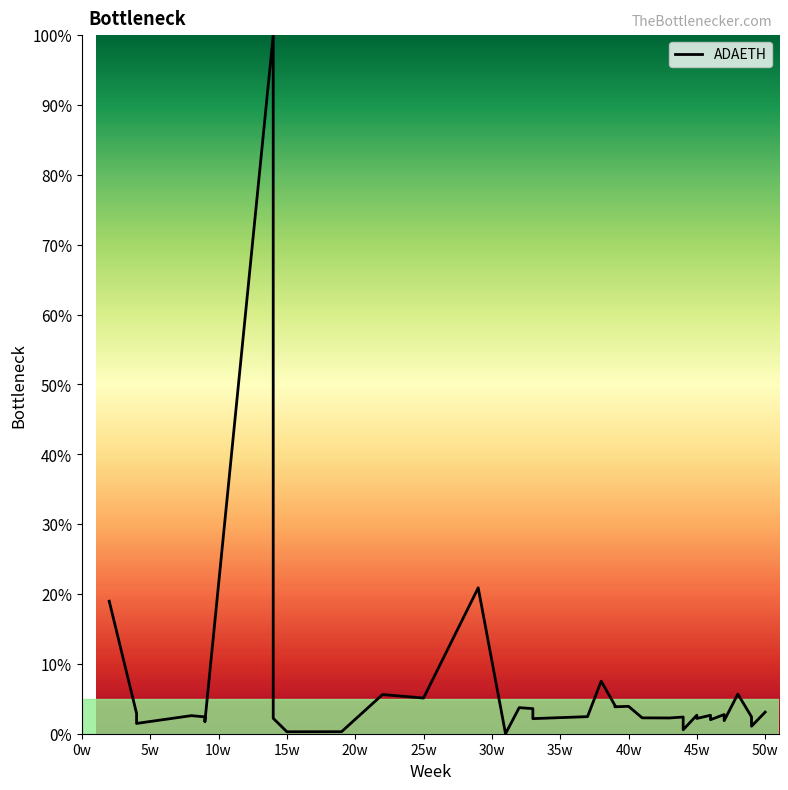

The value at 37 is 4.1. True or false?

False